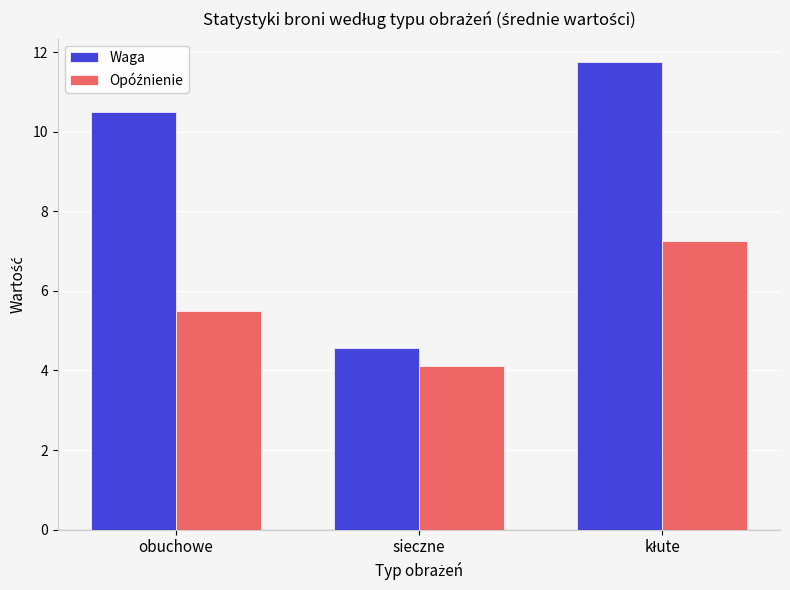

What is the sum of all Waga values?

26.8